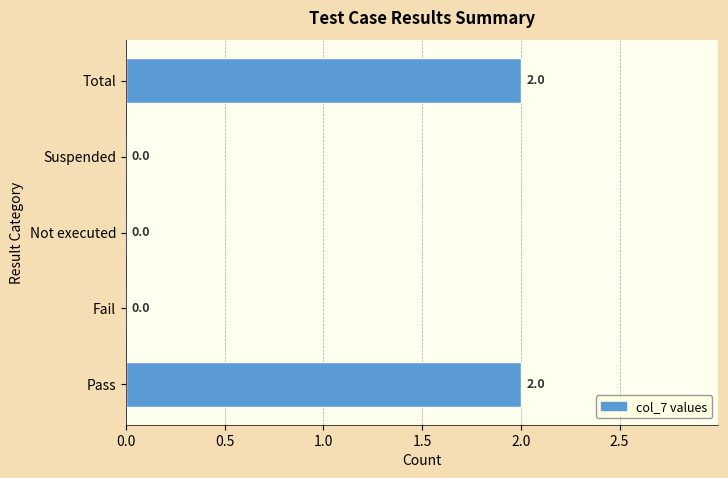

What is the ratio of the value at Pass to the value at Total?

1.0